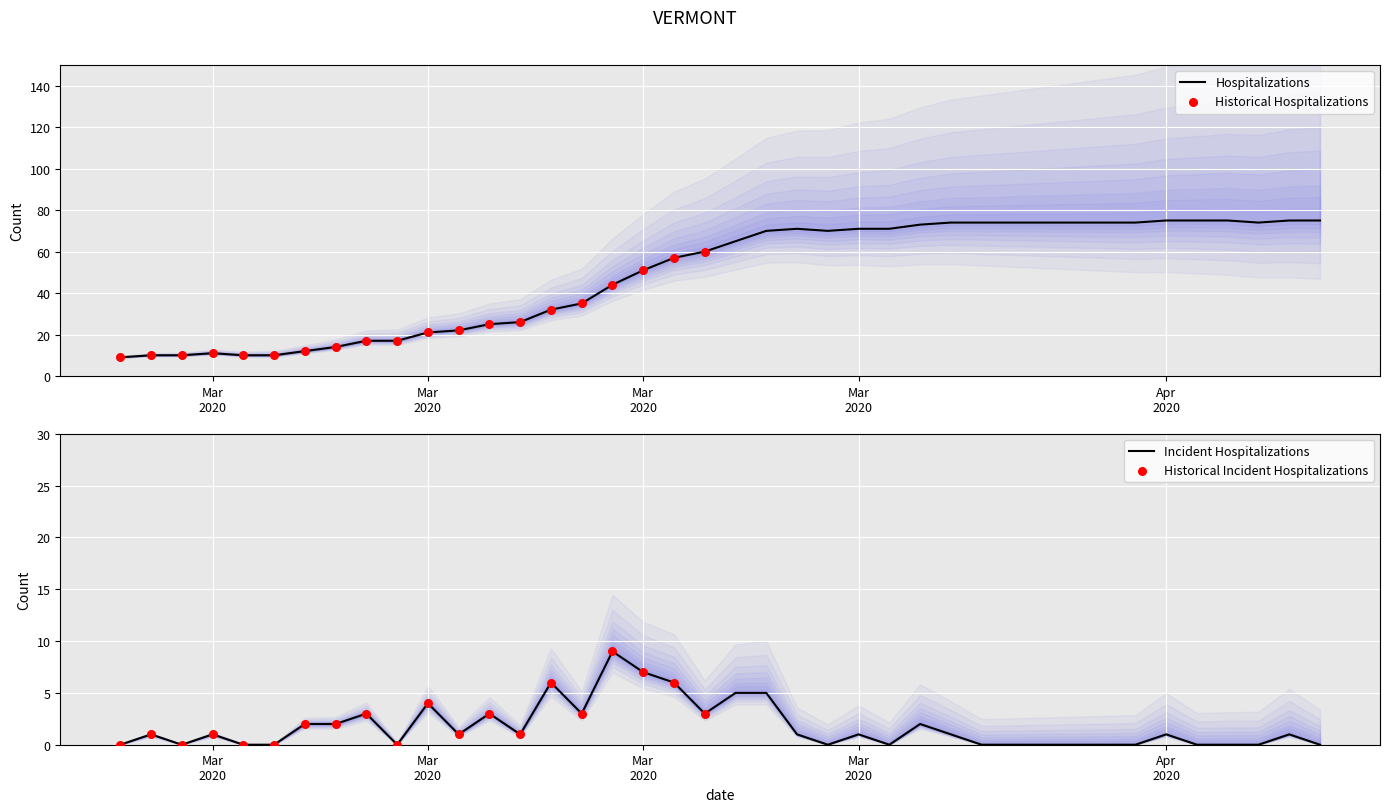

What is the change in value from 2020-03-15 to 2020-03-27?

+23